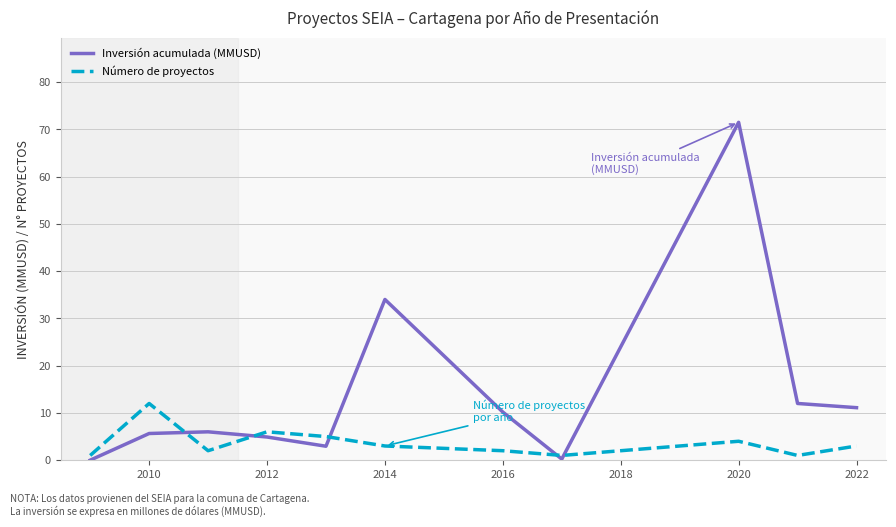

How many times do Inversión acumulada (MMUSD) and Número de proyectos cross each other?

5